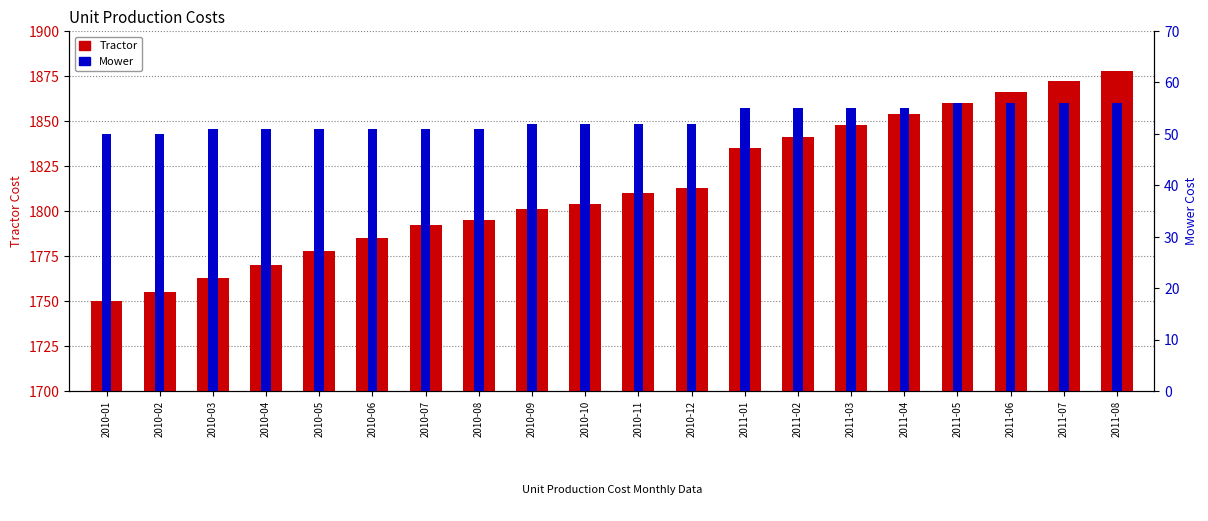

What is the difference between the highest and lowest values at 2010-11?

1758